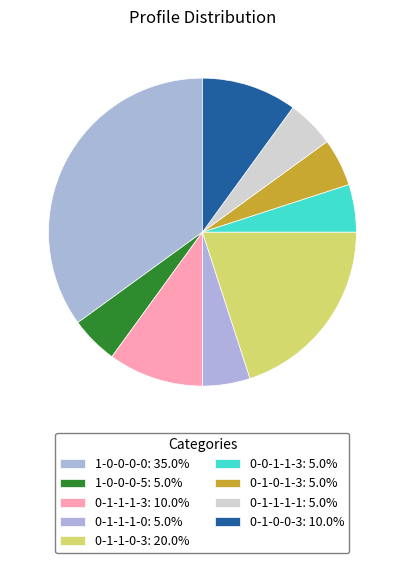

How many segments does this pie chart have?

9